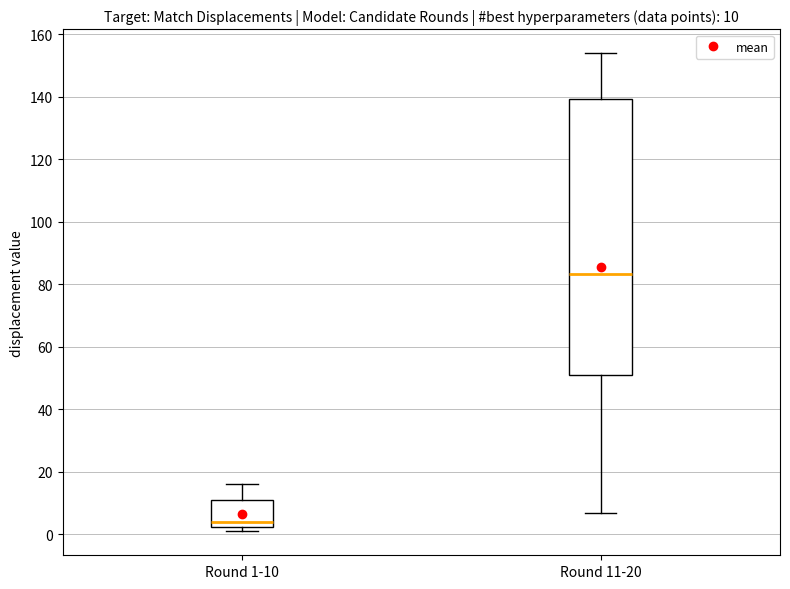

Which box has the lowest median line?

Round 1-10